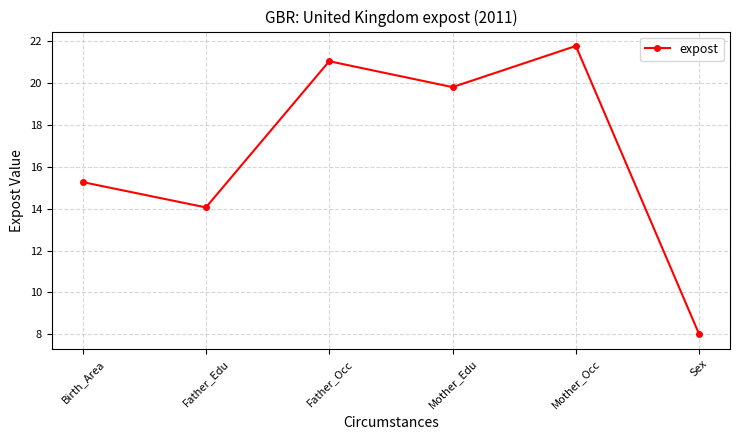

Is this an area chart (filled region under the line)?

No